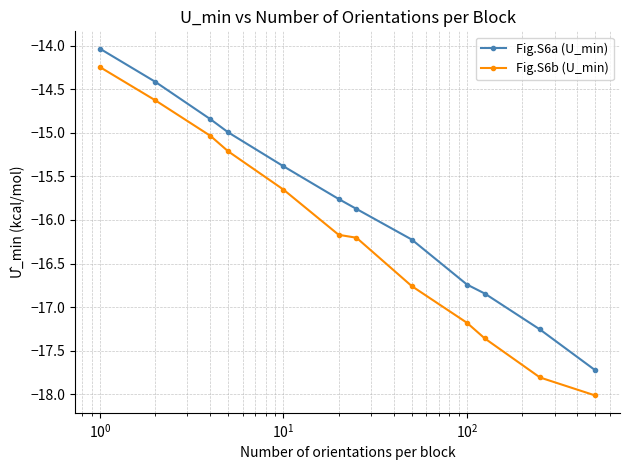

True or false: Fig.S6b (U_min) and Fig.S6a (U_min) cross at least once.

False